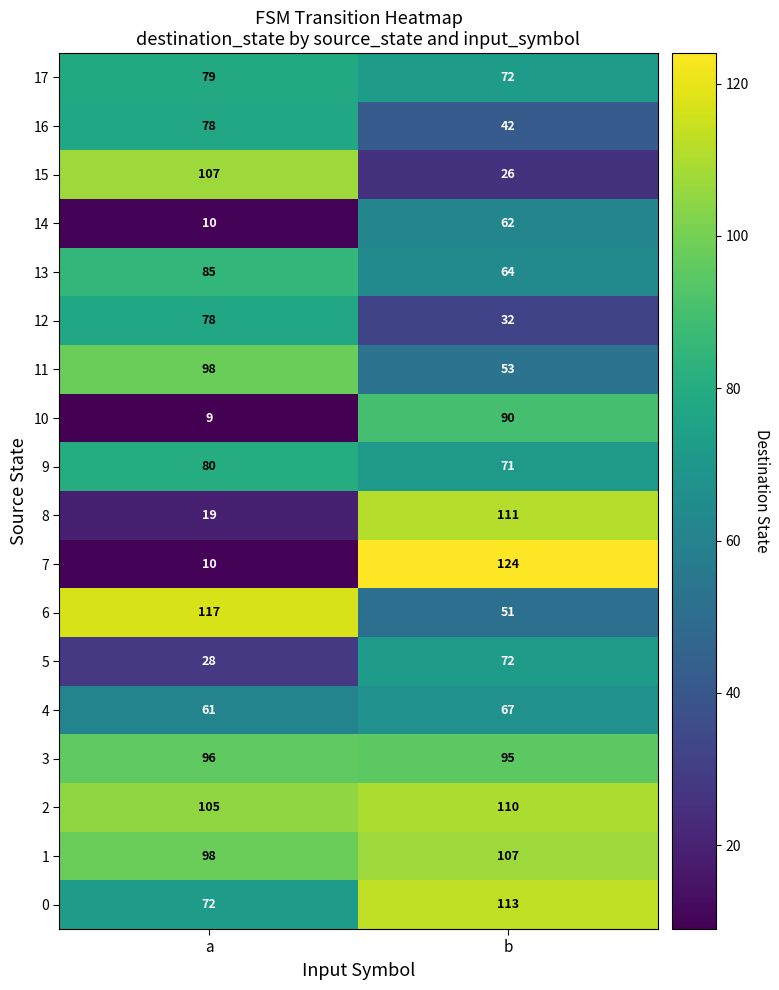

Rank the categories by 1 value from highest to lowest.

b, a